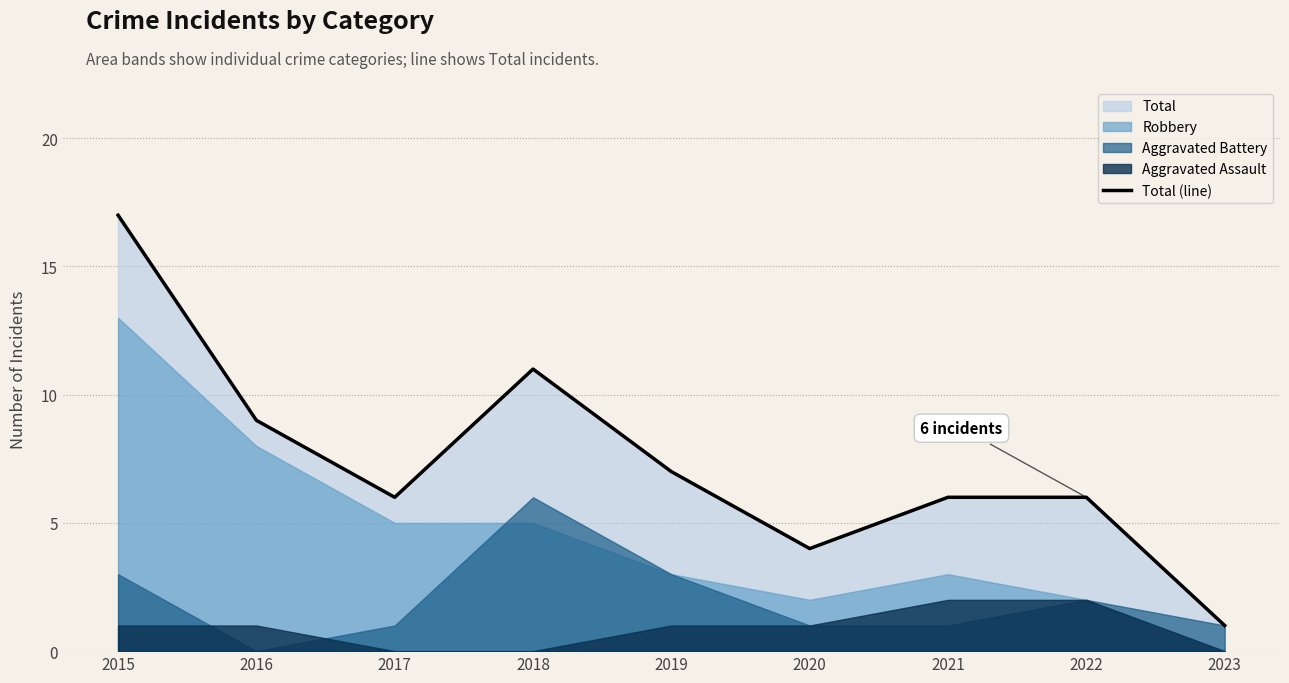

Count the number of values greater than 6.

4